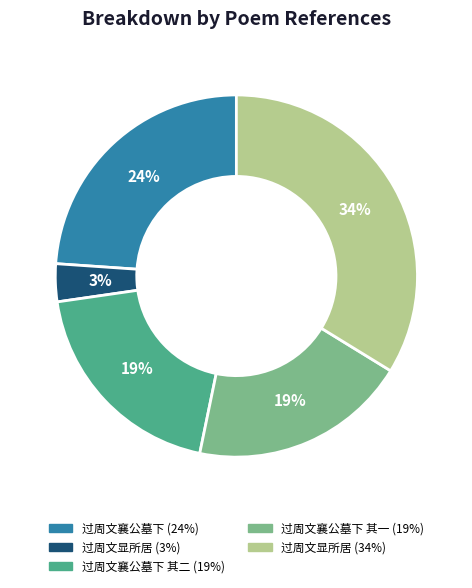

To the nearest percent, what is the average slice percentage?

20%